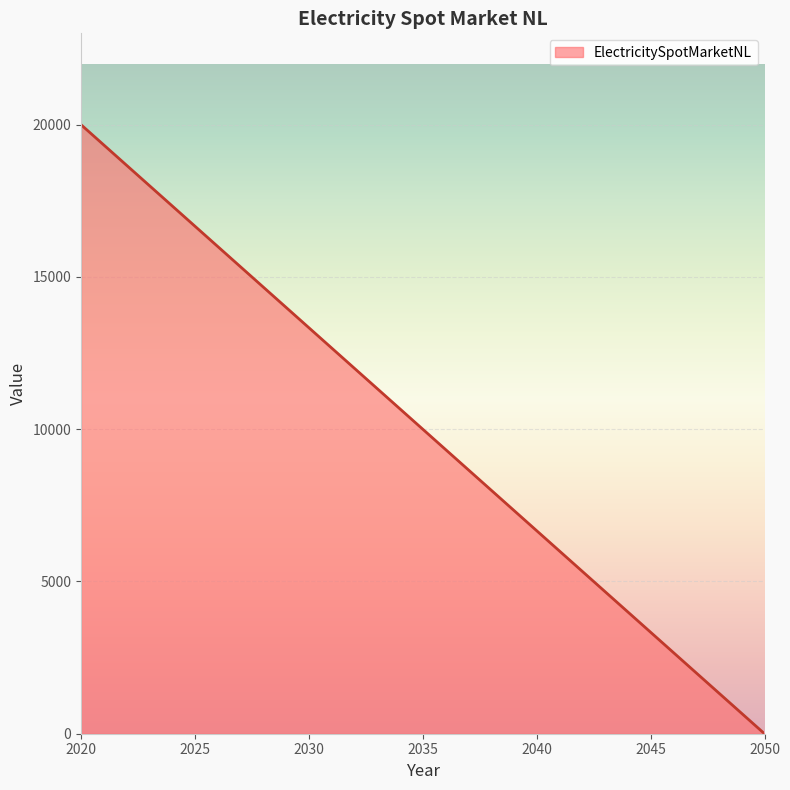

What is the maximum value shown in the chart?

20000.0